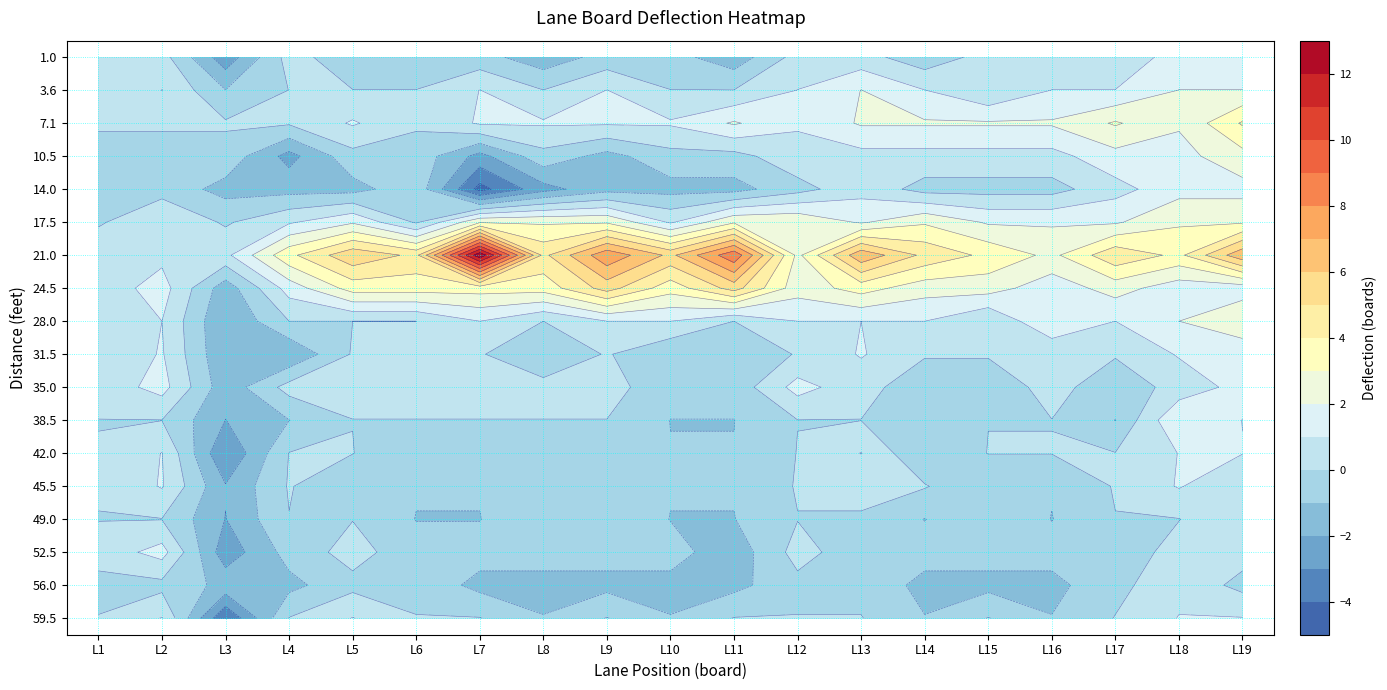

At which label does 24.5 first exceed 0?

L1